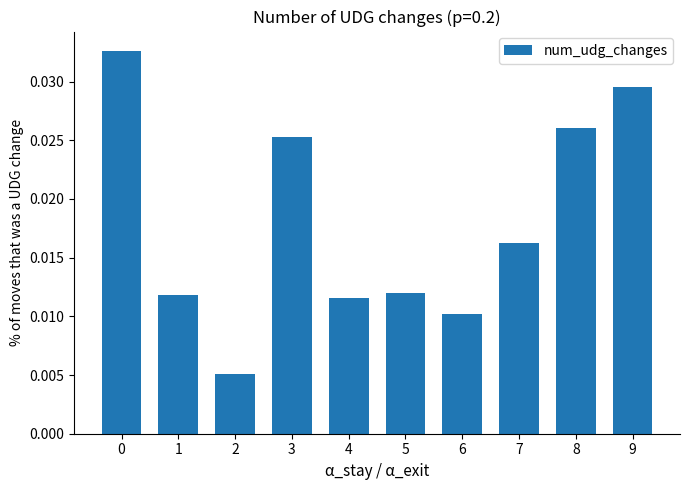

Between 9 and 1, which is larger?

9